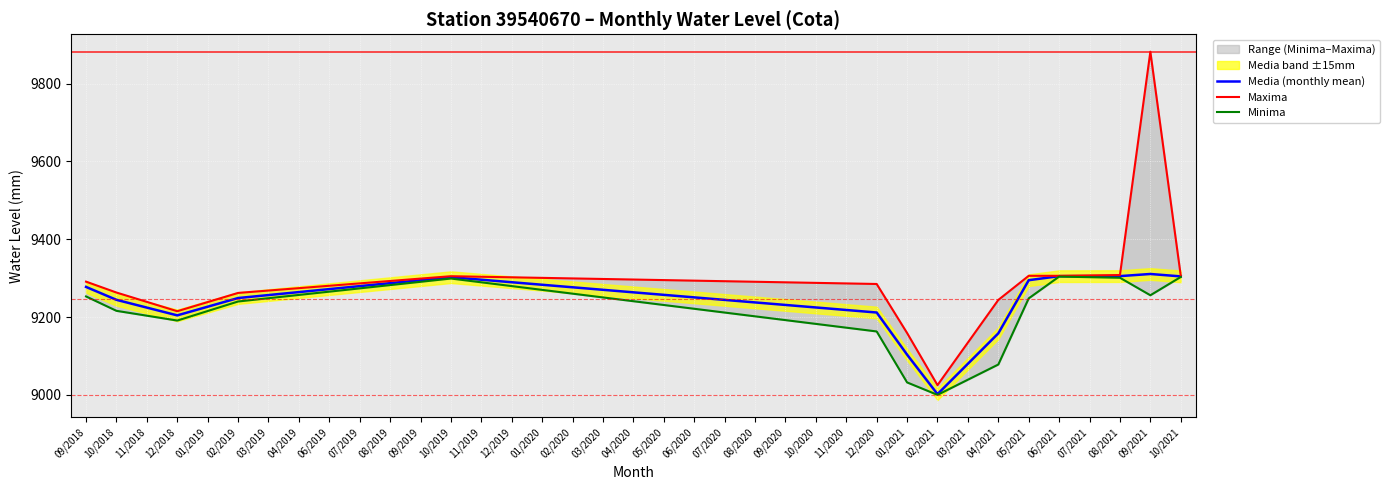

What is the minimum value for Minima?

9000.0